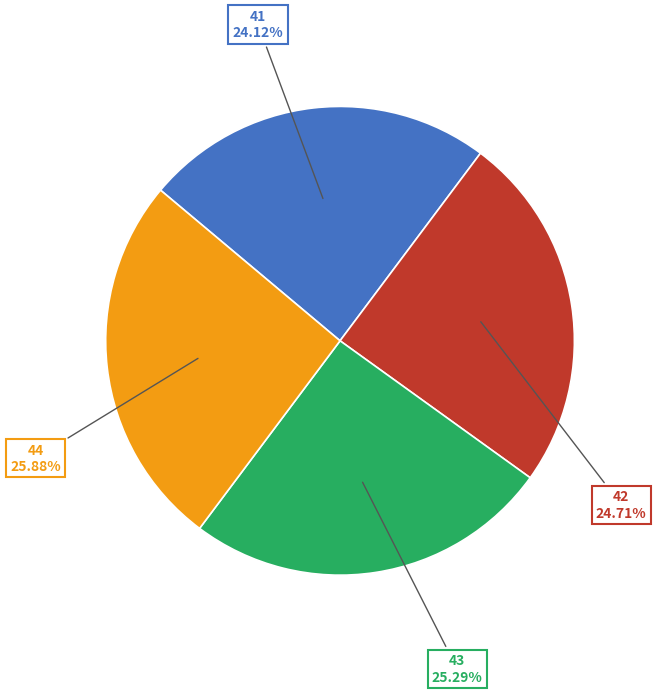

How many segments does this pie chart have?

4